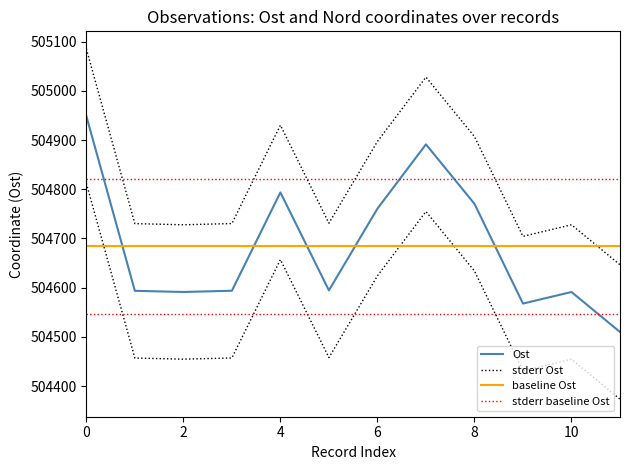

Between 10 and 2, which is larger?

2